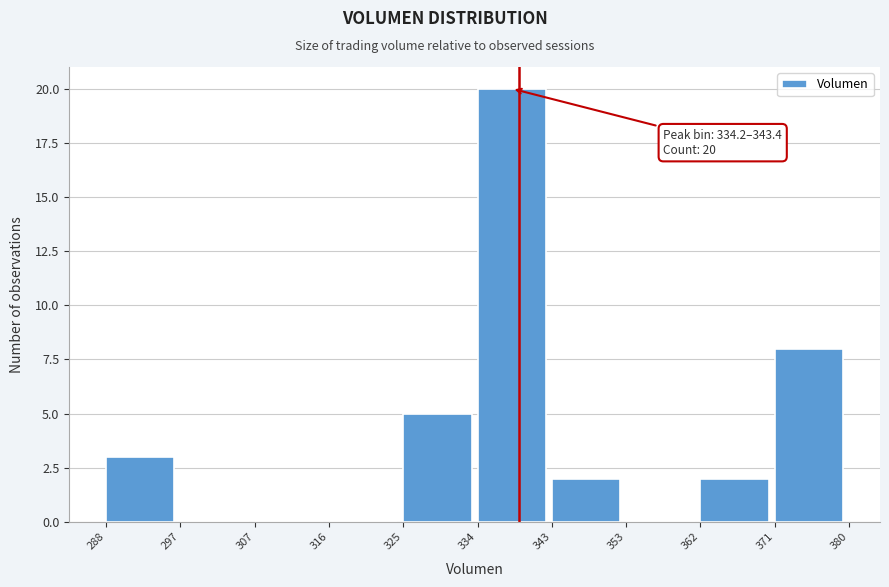

Over which range of the x-axis is the bar tallest?

334 to 343